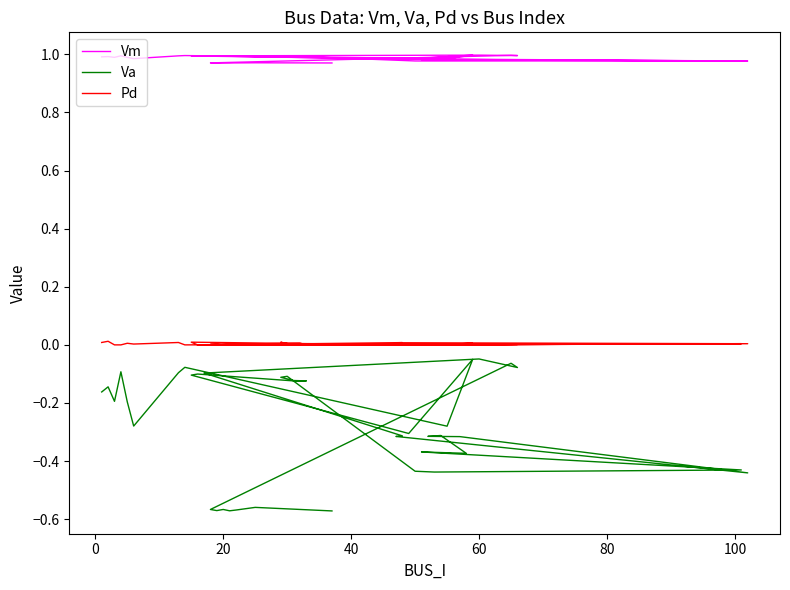

What are all the series names shown in the legend?

Vm, Va, Pd